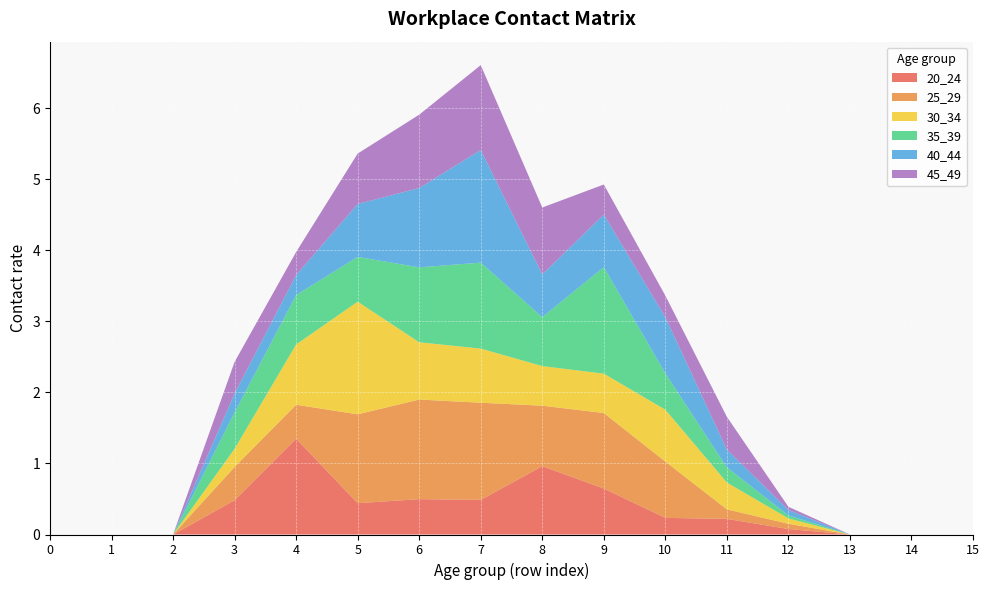

Reading right to left, what are all the values shown in this chart?

20_24: 15=0.0	14=0.0	13=0.0	12=0.1	11=0.2	10=0.2	9=0.6	8=1.0	7=0.5	6=0.5	5=0.4	4=1.3	3=0.5	2=0.0	1=0.0	0=0.0
25_29: 15=0.0	14=0.0	13=0.0	12=0.1	11=0.1	10=0.8	9=1.1	8=0.9	7=1.4	6=1.4	5=1.3	4=0.5	3=0.5	2=0.0	1=0.0	0=0.0
30_34: 15=0.0	14=0.0	13=0.0	12=0.1	11=0.4	10=0.7	9=0.6	8=0.6	7=0.8	6=0.8	5=1.6	4=0.8	3=0.3	2=0.0	1=0.0	0=0.0
35_39: 15=0.0	14=0.0	13=0.0	12=0.0	11=0.2	10=0.5	9=1.5	8=0.7	7=1.2	6=1.1	5=0.6	4=0.7	3=0.5	2=0.0	1=0.0	0=0.0
40_44: 15=0.0	14=0.0	13=0.0	12=0.1	11=0.3	10=0.8	9=0.7	8=0.6	7=1.6	6=1.1	5=0.7	4=0.3	3=0.3	2=0.0	1=0.0	0=0.0
45_49: 15=0.0	14=0.0	13=0.0	12=0.0	11=0.5	10=0.3	9=0.4	8=0.9	7=1.2	6=1.0	5=0.7	4=0.3	3=0.4	2=0.0	1=0.0	0=0.0